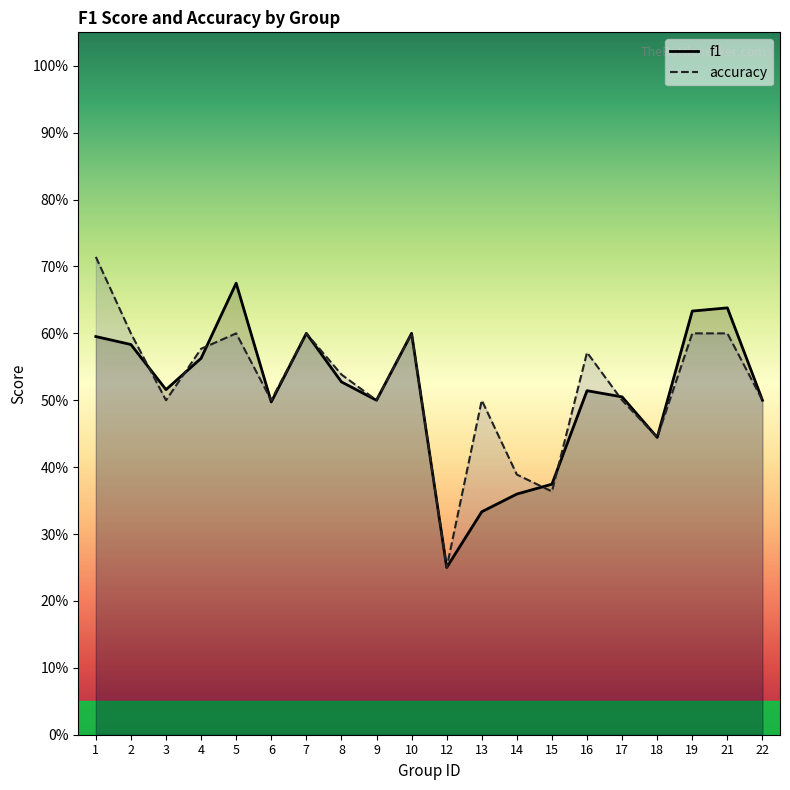

What is the difference between the maximum and minimum values in the accuracy series?

0.5